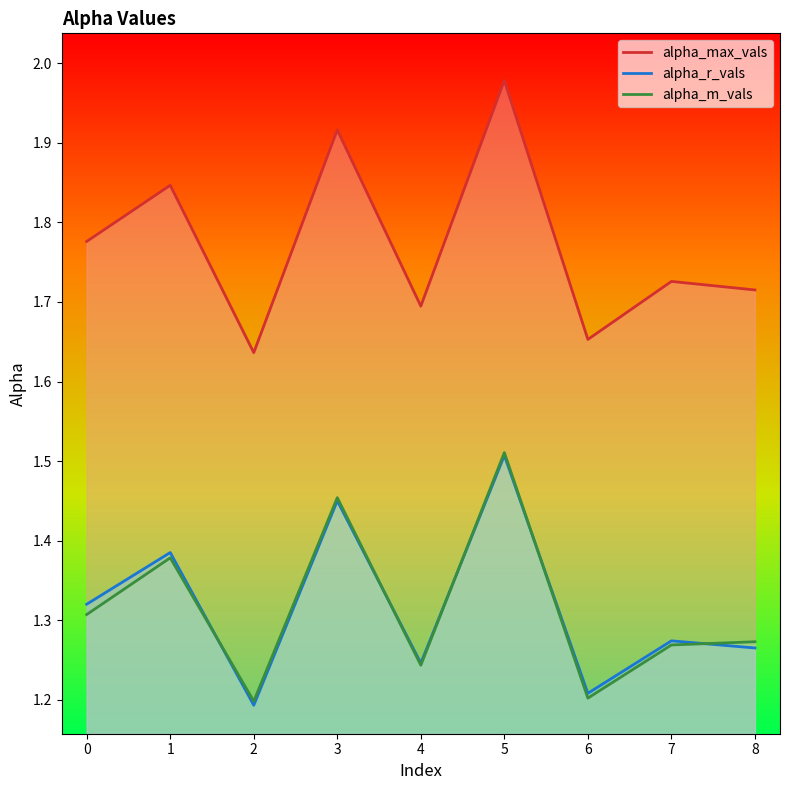

Reading left to right, list all the values displayed in this chart.

alpha_max_vals: 0=1.8	1=1.8	2=1.6	3=1.9	4=1.7	5=2.0	6=1.7	7=1.7	8=1.7
alpha_r_vals: 0=1.3	1=1.4	2=1.2	3=1.4	4=1.2	5=1.5	6=1.2	7=1.3	8=1.3
alpha_m_vals: 0=1.3	1=1.4	2=1.2	3=1.5	4=1.2	5=1.5	6=1.2	7=1.3	8=1.3